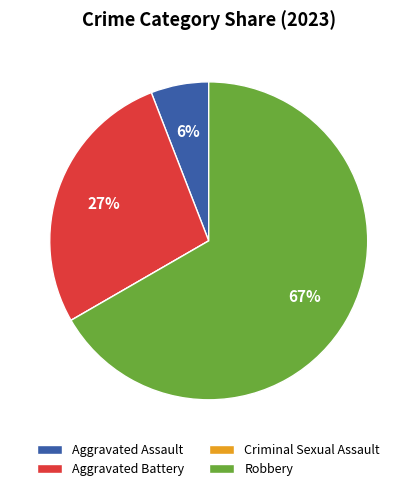

Which category has the biggest portion of the pie?

Robbery